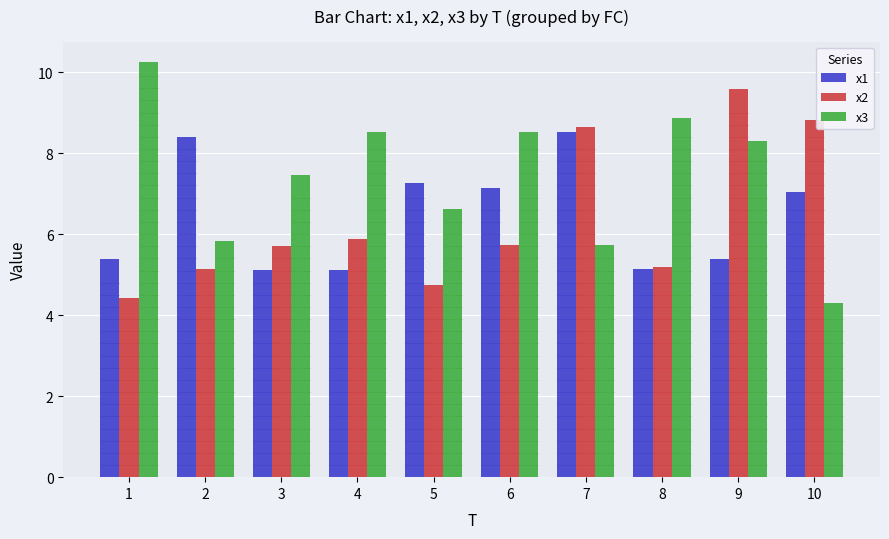

Reading right to left, what are all the values shown in this chart?

x1: 7.0	5.4	5.1	8.5	7.1	7.3	5.1	5.1	8.4	5.4
x2: 8.8	9.6	5.2	8.6	5.7	4.7	5.9	5.7	5.1	4.4
x3: 4.3	8.3	8.9	5.7	8.5	6.6	8.5	7.4	5.8	10.2